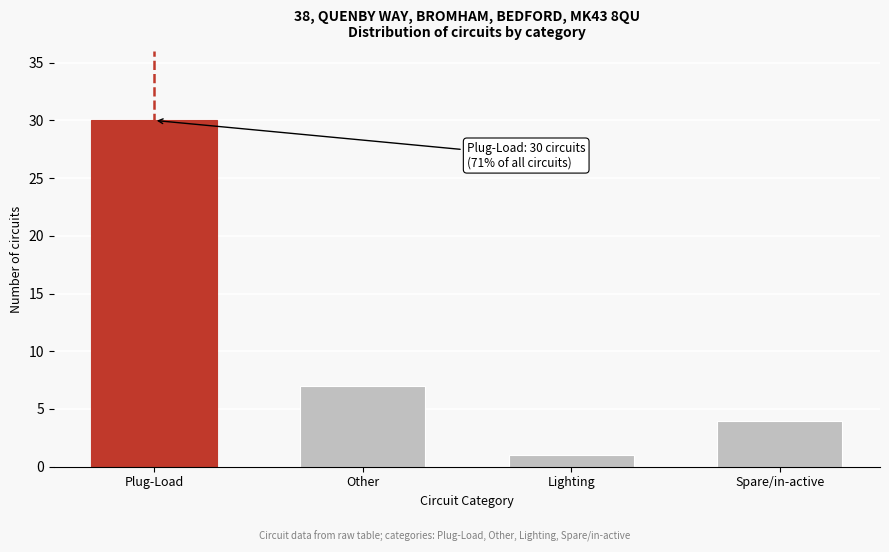

Reading left to right, list all the values displayed in this chart.

30	7	1	4